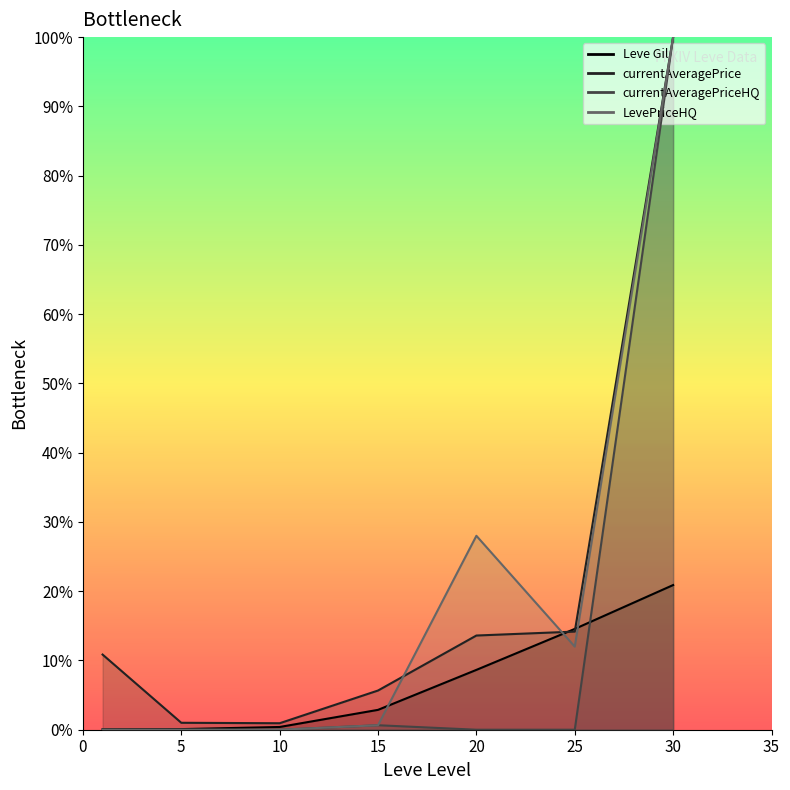

At which label does currentAveragePrice first exceed 10?

1